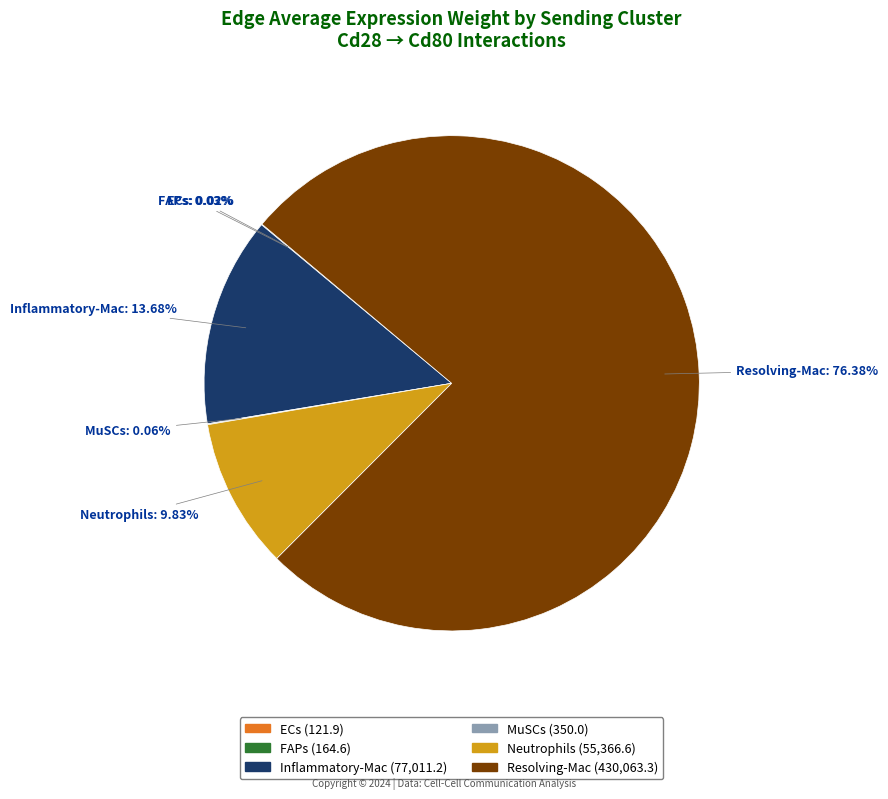

Which slice is the largest?

Resolving-Mac